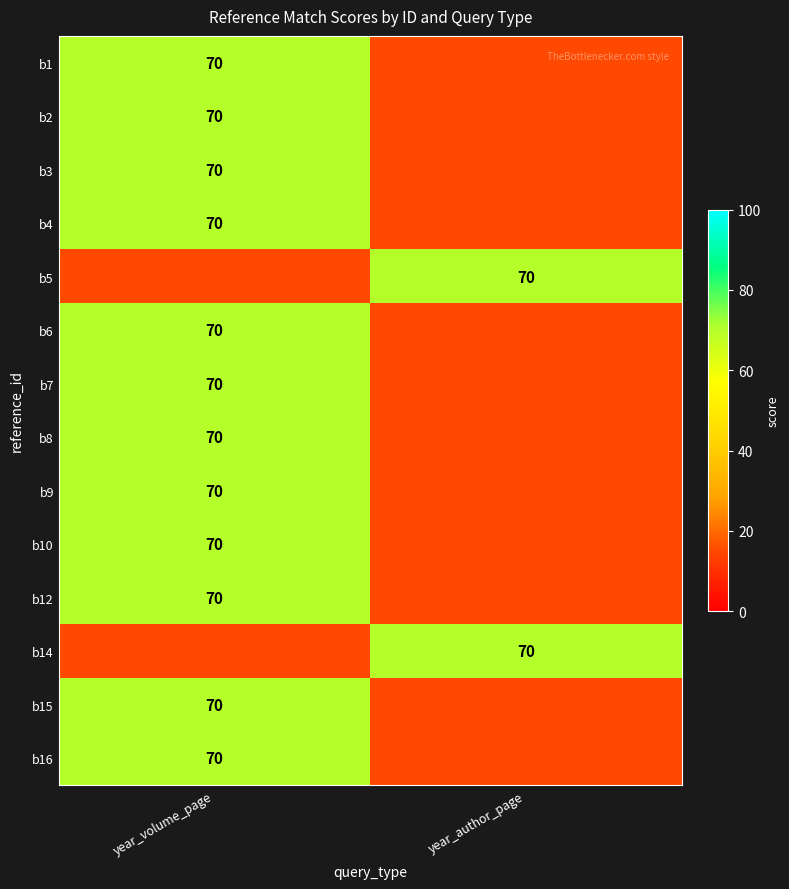

Is it true that b7 equals 26 at year_volume_page?

False